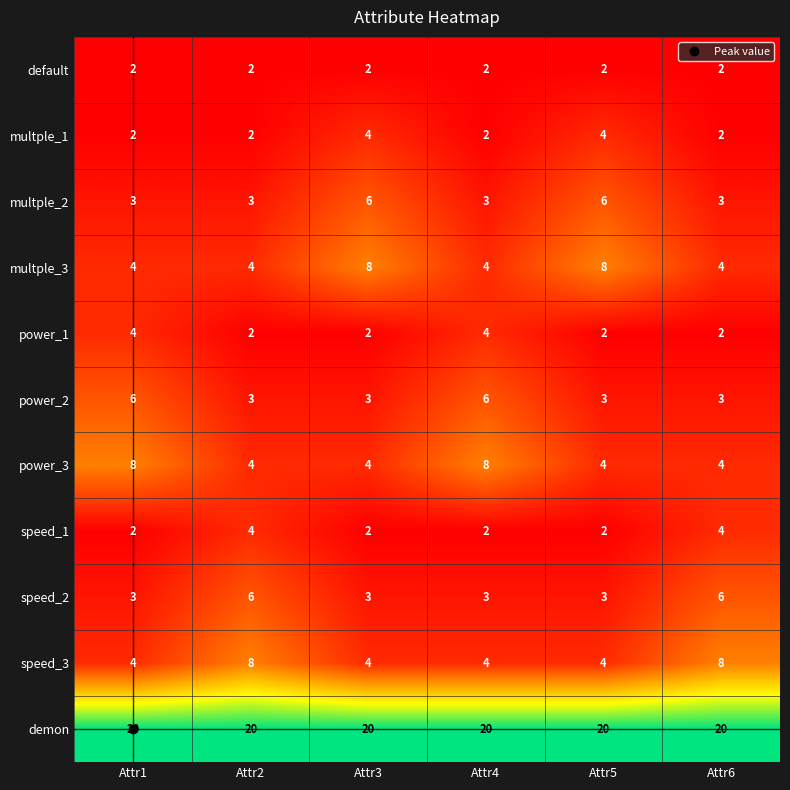

What is the maximum value shown in the chart?

20